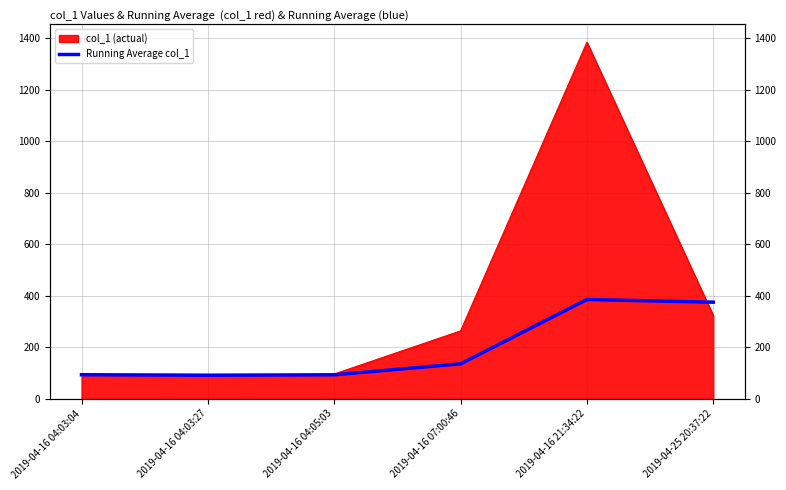

Reading left to right, what are all the values shown in this chart?

2019-04-16 04:03:04=93.4	2019-04-16 04:03:27=91.5	2019-04-16 04:05:03=93.0	2019-04-16 07:00:46=135.6	2019-04-16 21:34:22=385.3	2019-04-25 20:37:22=374.9